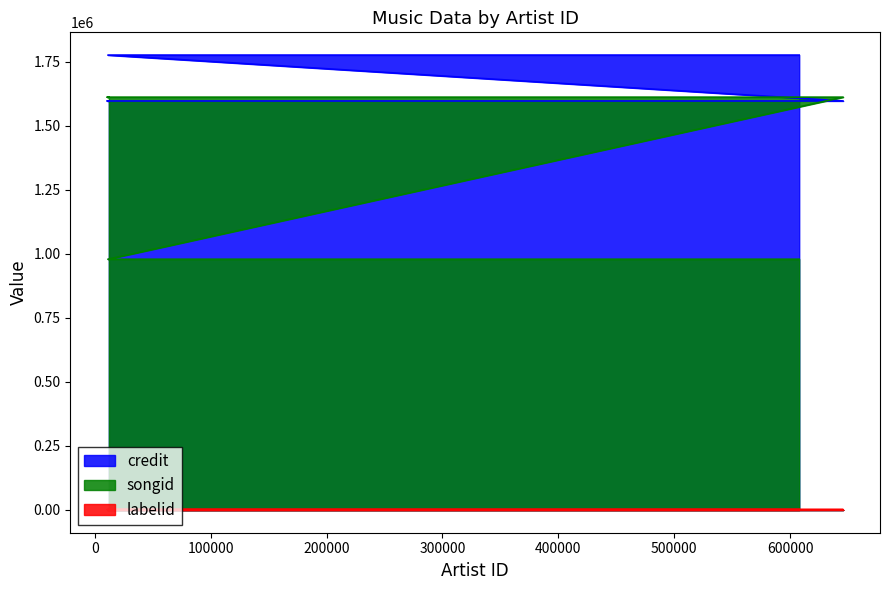

True or false: labelid has a value of 576 at 10729.

False